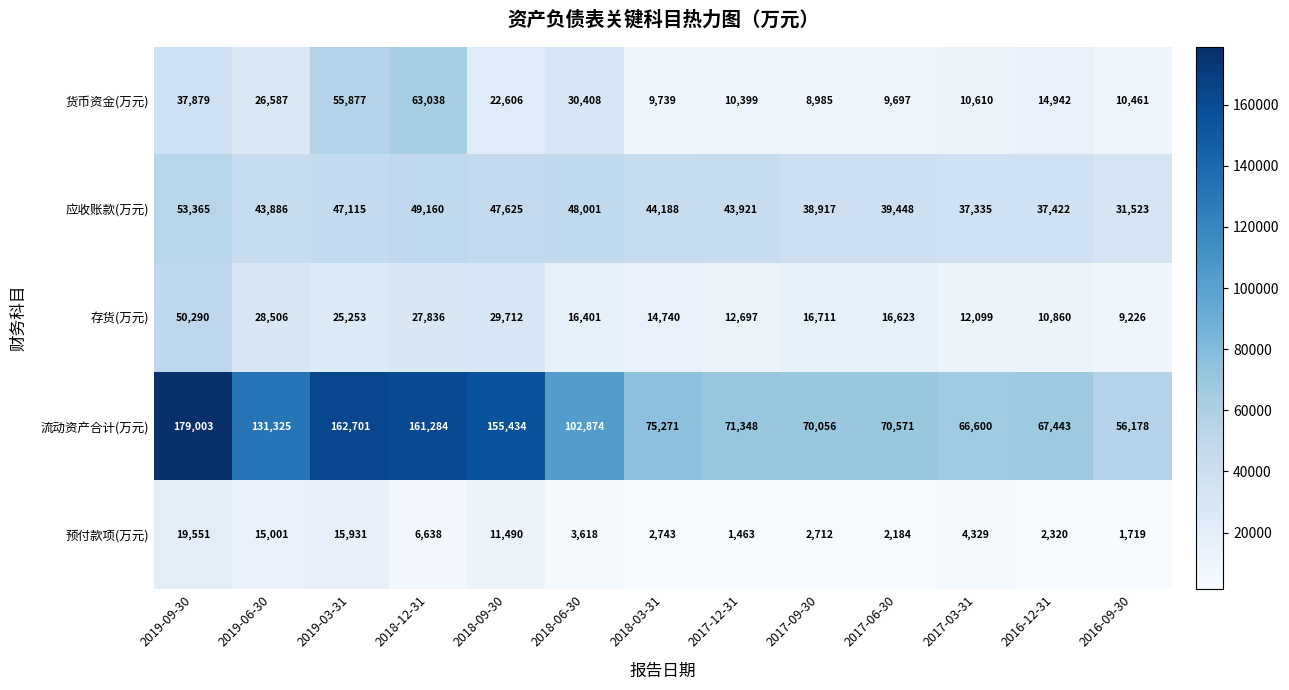

What is the sum of the 货币资金(万元) values at 2016-09-30 and 2019-06-30?

37048